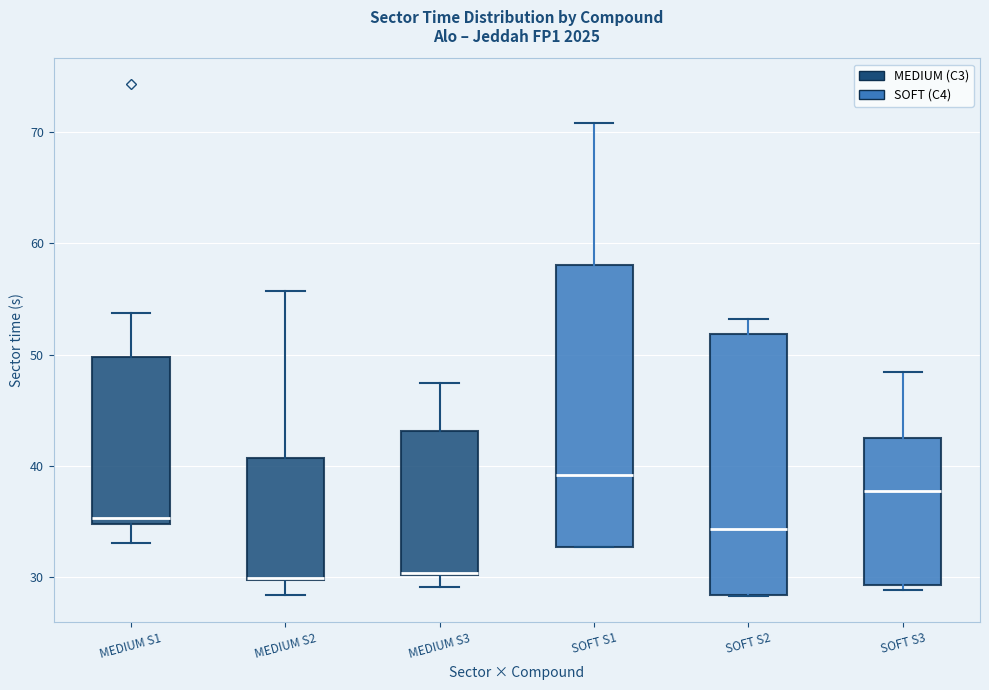

Reading left to right, transcribe this box plot: for each box, give where its median line is, the range the box spans, and where its two whiskers end, as read against the y-axis. The values are not printed on the chart, so give them approximately, as read against the axis.

MEDIUM S1: median 35 (just above the box's lower edge), box 35 to 50, whiskers 33 to 54
MEDIUM S2: median 30, box 30 to 41, whiskers 28 to 56
MEDIUM S3: median 30, box 30 to 43, whiskers 29 to 47
SOFT S1: median 39, box 33 to 58, whiskers 33 to 71
SOFT S2: median 34, box 28 to 52, whiskers 28 to 53
SOFT S3: median 38, box 29 to 42, whiskers 29 (just below the box's lower edge) to 48